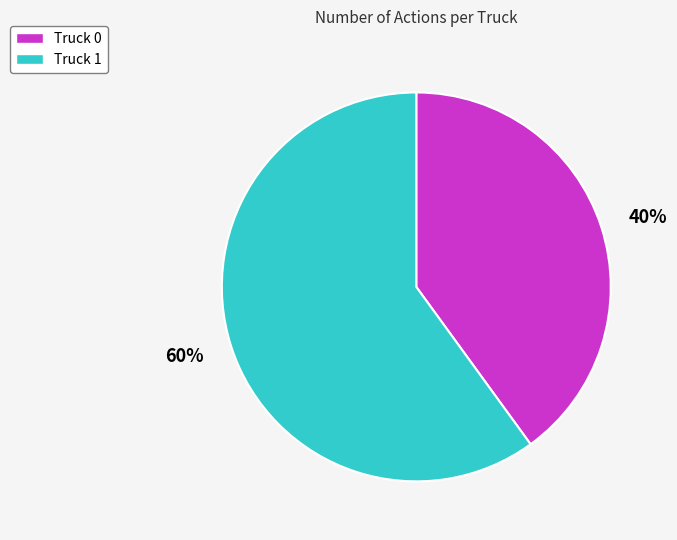

Is it true that Truck 0 is 34% of the pie?

False